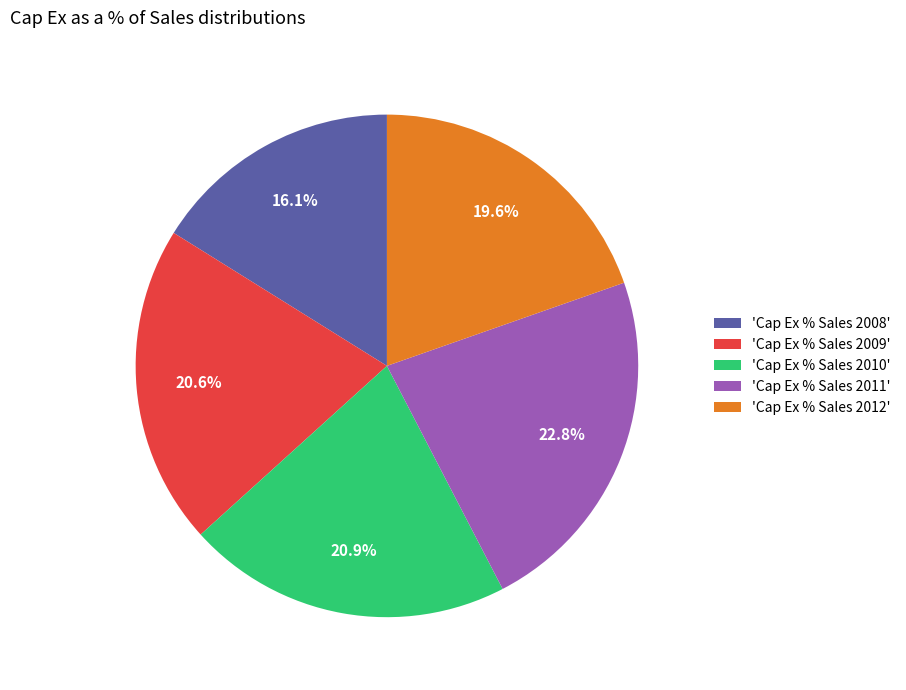

Combined, do 'Cap Ex % Sales 2011' and 'Cap Ex % Sales 2008' account for over 50%?

No